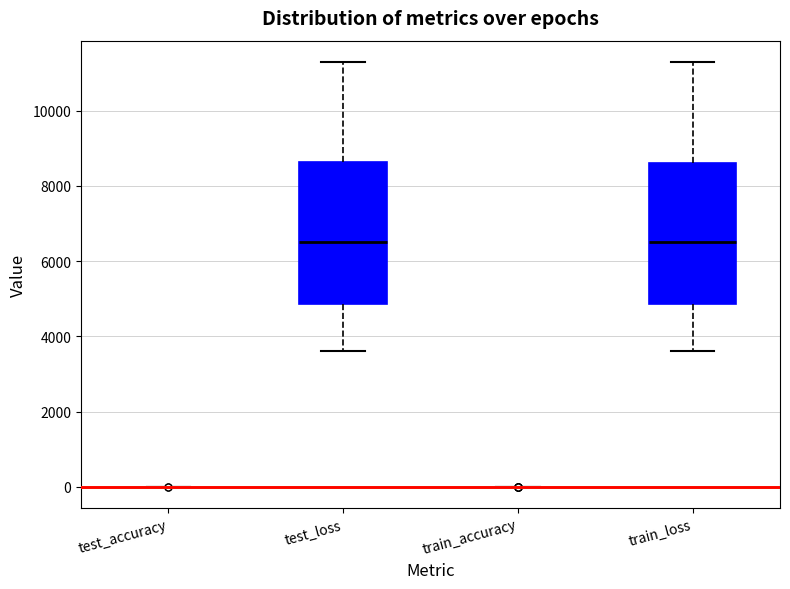

Reading left to right, read every box against the y-axis: the position of its median line, the range the box covers, and the ends of its whiskers. The values are not printed on the chart, so give them approximately, as read against the axis.

test_accuracy: box collapsed to a line at 0, whiskers 0 to 0
test_loss: median 6600, box 4800 to 8600, whiskers 3600 to 11200
train_accuracy: box collapsed to a line at 0, whiskers 0 to 0
train_loss: median 6600, box 4800 to 8600, whiskers 3600 to 11200